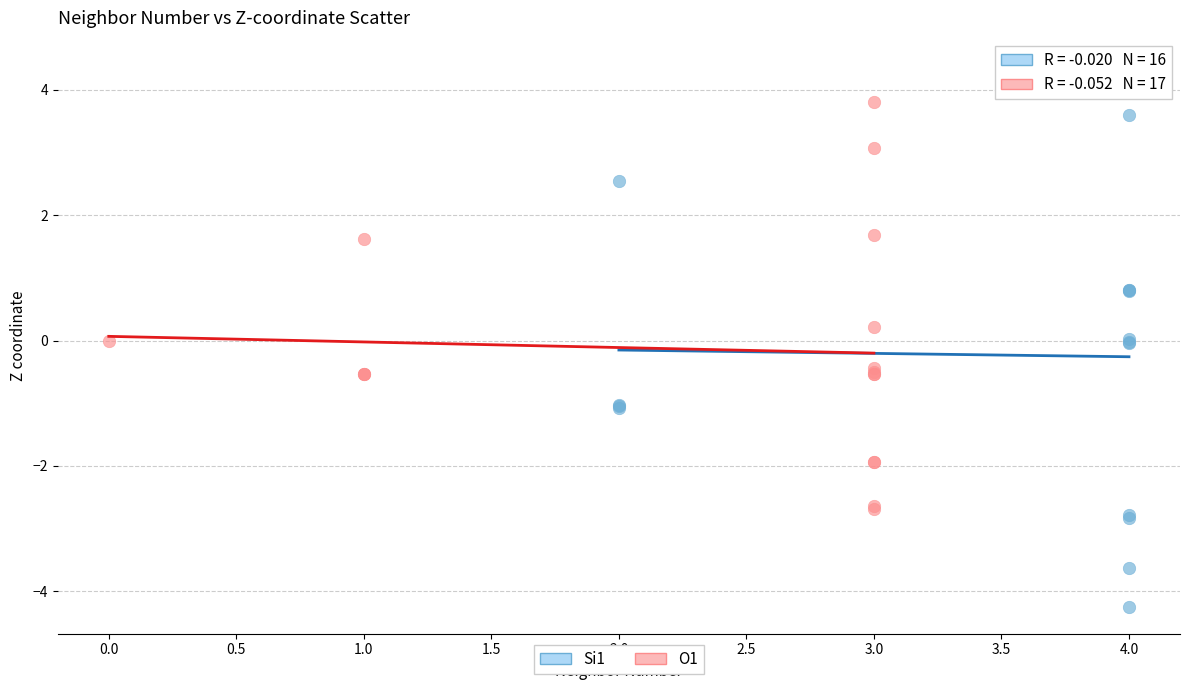

Which series reaches the maximum Y coordinate?

Si1